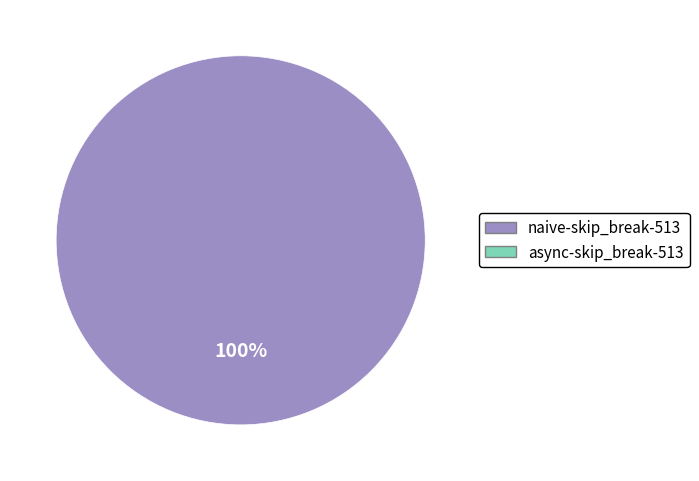

Is there a majority slice in this chart?

Yes